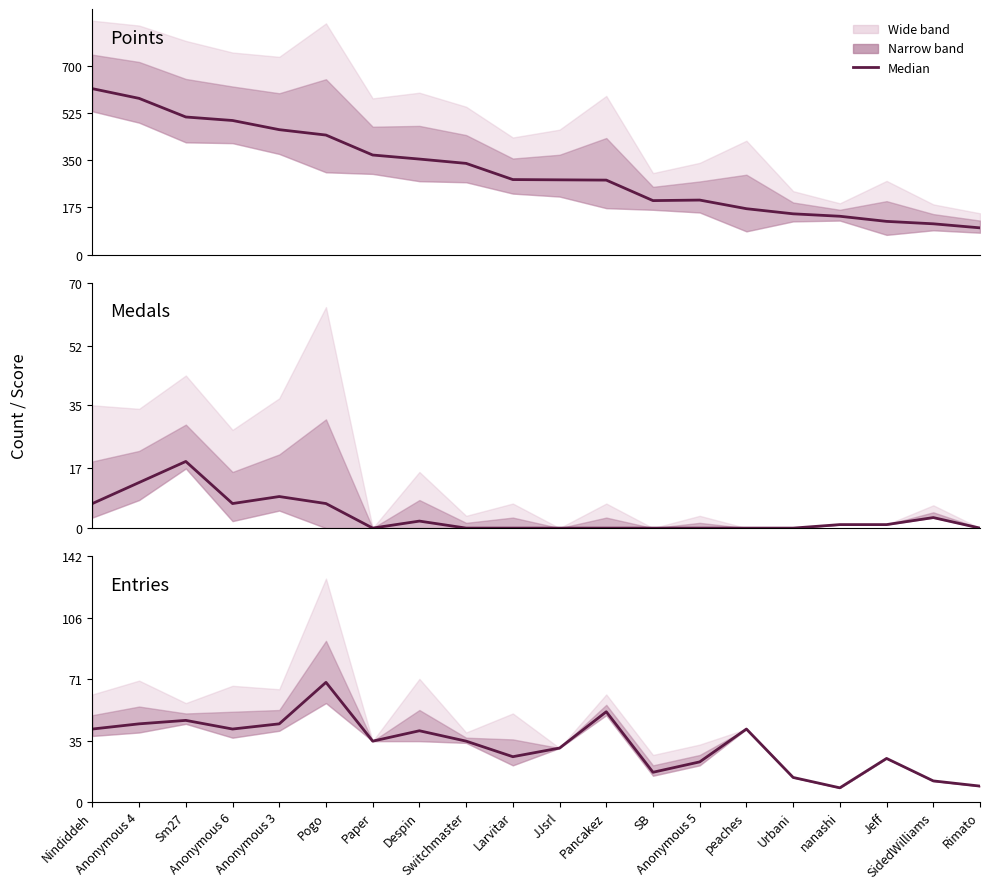

Which has a higher value, Nindiddeh or Despin?

Nindiddeh